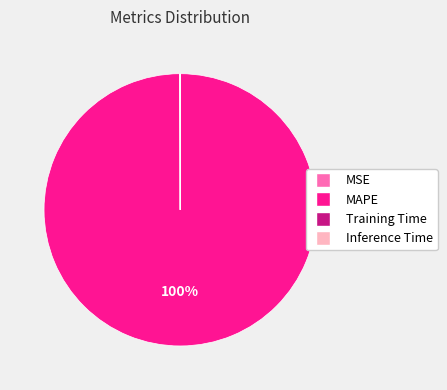

To the nearest percent, what is the average slice percentage?

25%